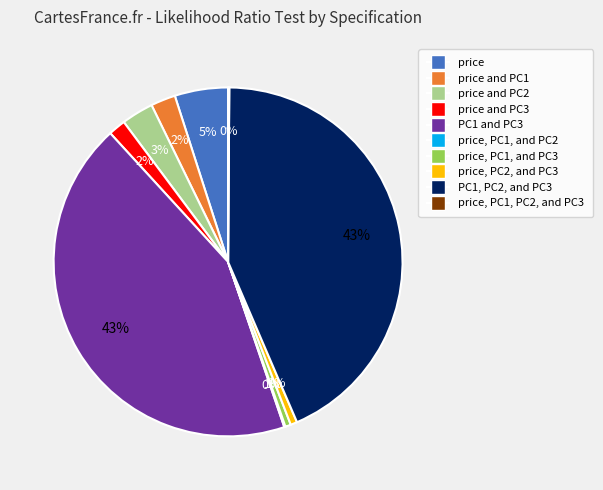

To the nearest percent, what is the average slice percentage?

10%